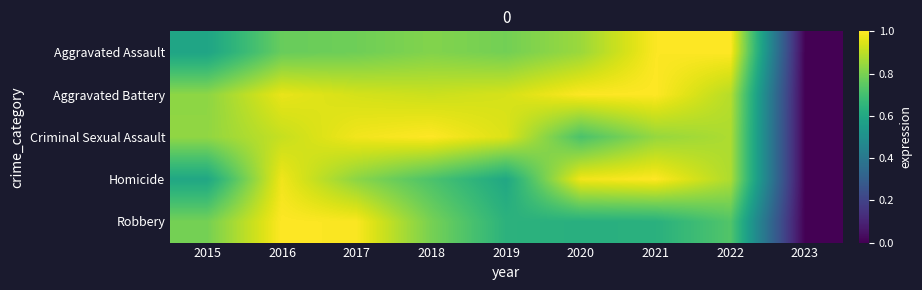

What is the spread (max minus min) of values at 2019?

0.3